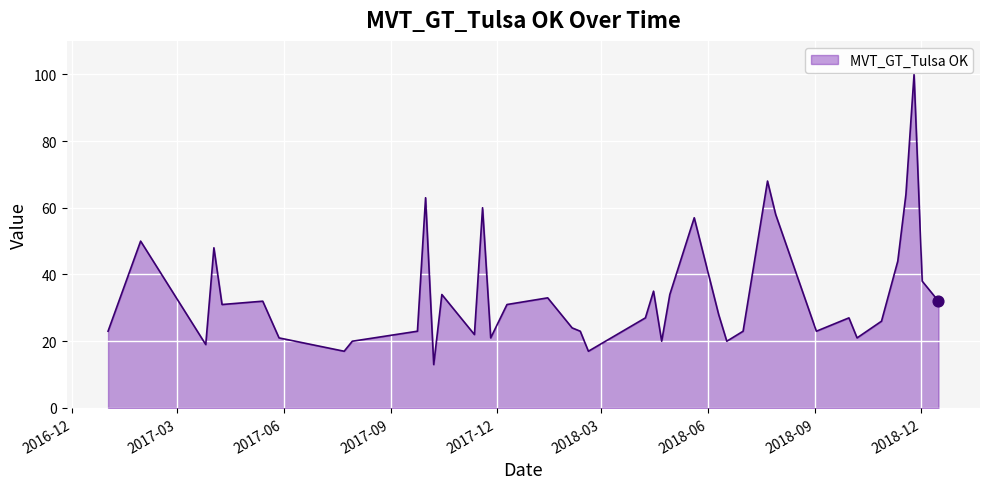

What is the maximum value shown in the chart?

100